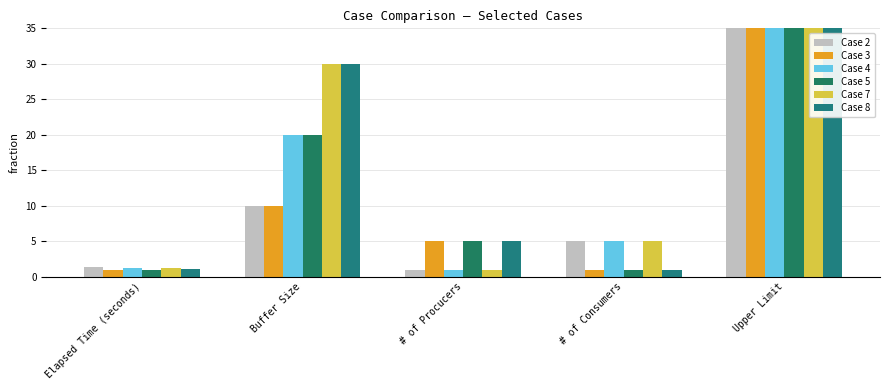

Is the value of Case 2 at # of Consumers greater than the value of Case 7 at Buffer Size?

No